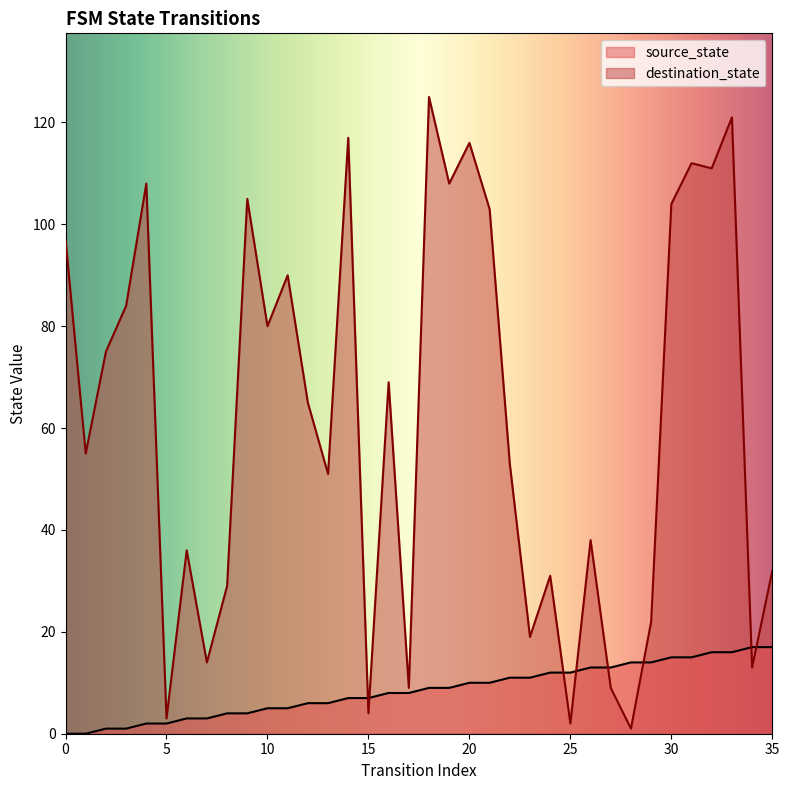

Reading left to right, extract all data points from this chart.

source_state: 0	0	1	1	2	2	3	3	4	4	5	5	6	6	7	7	8	8	9	9	10	10	11	11	12	12	13	13	14	14	15	15	16	16	17	17
destination_state: 97	55	75	84	108	3	36	14	29	105	80	90	65	51	117	4	69	9	125	108	116	103	53	19	31	2	38	9	1	22	104	112	111	121	13	32